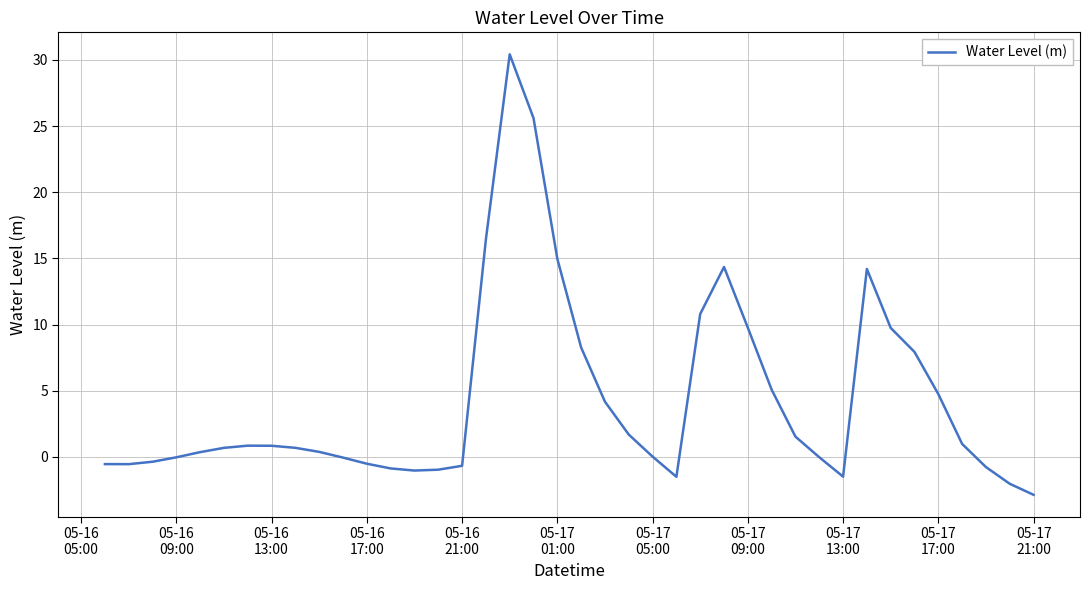

What is the difference between the maximum and minimum values?

33.3